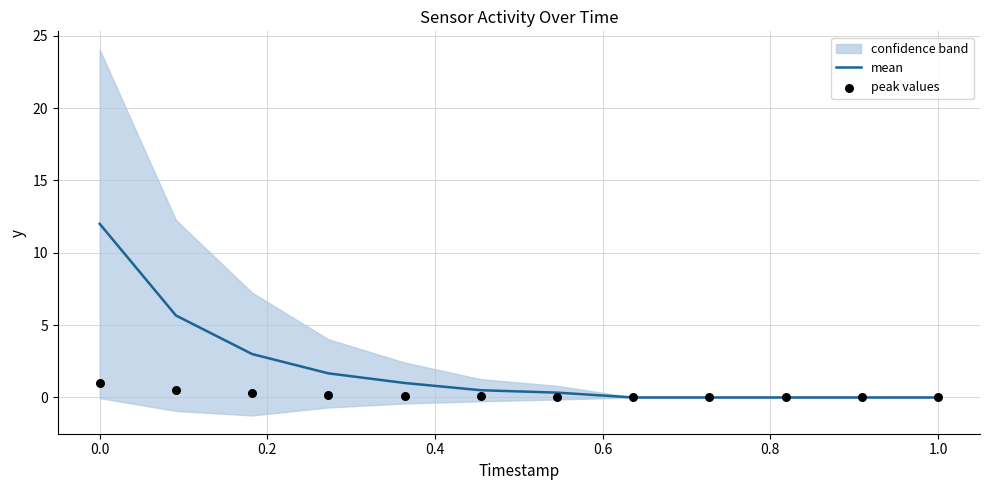

What is the highest value of the mean series?

12.0